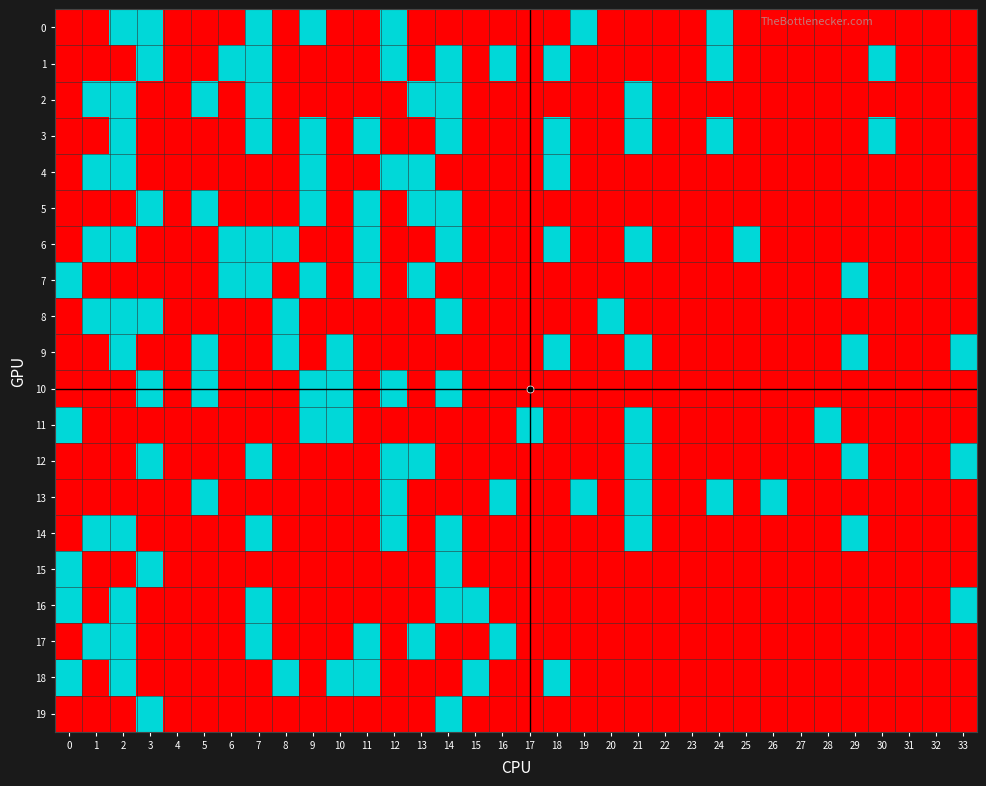

Reading left to right, extract all data points from this chart.

0: 0=0	1=0	2=1	3=1	4=0	5=0	6=0	7=1	8=0	9=1	10=0	11=0	12=1	13=0	14=0	15=0	16=0	17=0	18=0	19=1	20=0	21=0	22=0	23=0	24=1	25=0	26=0	27=0	28=0	29=0	30=0	31=0	32=0	33=0
1: 0=0	1=0	2=0	3=1	4=0	5=0	6=1	7=1	8=0	9=0	10=0	11=0	12=1	13=0	14=1	15=0	16=1	17=0	18=1	19=0	20=0	21=0	22=0	23=0	24=1	25=0	26=0	27=0	28=0	29=0	30=1	31=0	32=0	33=0
2: 0=0	1=1	2=1	3=0	4=0	5=1	6=0	7=1	8=0	9=0	10=0	11=0	12=0	13=1	14=1	15=0	16=0	17=0	18=0	19=0	20=0	21=1	22=0	23=0	24=0	25=0	26=0	27=0	28=0	29=0	30=0	31=0	32=0	33=0
3: 0=0	1=0	2=1	3=0	4=0	5=0	6=0	7=1	8=0	9=1	10=0	11=1	12=0	13=0	14=1	15=0	16=0	17=0	18=1	19=0	20=0	21=1	22=0	23=0	24=1	25=0	26=0	27=0	28=0	29=0	30=1	31=0	32=0	33=0
4: 0=0	1=1	2=1	3=0	4=0	5=0	6=0	7=0	8=0	9=1	10=0	11=0	12=1	13=1	14=0	15=0	16=0	17=0	18=1	19=0	20=0	21=0	22=0	23=0	24=0	25=0	26=0	27=0	28=0	29=0	30=0	31=0	32=0	33=0
5: 0=0	1=0	2=0	3=1	4=0	5=1	6=0	7=0	8=0	9=1	10=0	11=1	12=0	13=1	14=1	15=0	16=0	17=0	18=0	19=0	20=0	21=0	22=0	23=0	24=0	25=0	26=0	27=0	28=0	29=0	30=0	31=0	32=0	33=0
6: 0=0	1=1	2=1	3=0	4=0	5=0	6=1	7=1	8=1	9=0	10=0	11=1	12=0	13=0	14=1	15=0	16=0	17=0	18=1	19=0	20=0	21=1	22=0	23=0	24=0	25=1	26=0	27=0	28=0	29=0	30=0	31=0	32=0	33=0
7: 0=1	1=0	2=0	3=0	4=0	5=0	6=1	7=1	8=0	9=1	10=0	11=1	12=0	13=1	14=0	15=0	16=0	17=0	18=0	19=0	20=0	21=0	22=0	23=0	24=0	25=0	26=0	27=0	28=0	29=1	30=0	31=0	32=0	33=0
8: 0=0	1=1	2=1	3=1	4=0	5=0	6=0	7=0	8=1	9=0	10=0	11=0	12=0	13=0	14=1	15=0	16=0	17=0	18=0	19=0	20=1	21=0	22=0	23=0	24=0	25=0	26=0	27=0	28=0	29=0	30=0	31=0	32=0	33=0
9: 0=0	1=0	2=1	3=0	4=0	5=1	6=0	7=0	8=1	9=0	10=1	11=0	12=0	13=0	14=0	15=0	16=0	17=0	18=1	19=0	20=0	21=1	22=0	23=0	24=0	25=0	26=0	27=0	28=0	29=1	30=0	31=0	32=0	33=1
10: 0=0	1=0	2=0	3=1	4=0	5=1	6=0	7=0	8=0	9=1	10=1	11=0	12=1	13=0	14=1	15=0	16=0	17=0	18=0	19=0	20=0	21=0	22=0	23=0	24=0	25=0	26=0	27=0	28=0	29=0	30=0	31=0	32=0	33=0
11: 0=1	1=0	2=0	3=0	4=0	5=0	6=0	7=0	8=0	9=1	10=1	11=0	12=0	13=0	14=0	15=0	16=0	17=1	18=0	19=0	20=0	21=1	22=0	23=0	24=0	25=0	26=0	27=0	28=1	29=0	30=0	31=0	32=0	33=0
12: 0=0	1=0	2=0	3=1	4=0	5=0	6=0	7=1	8=0	9=0	10=0	11=0	12=1	13=1	14=0	15=0	16=0	17=0	18=0	19=0	20=0	21=1	22=0	23=0	24=0	25=0	26=0	27=0	28=0	29=1	30=0	31=0	32=0	33=1
13: 0=0	1=0	2=0	3=0	4=0	5=1	6=0	7=0	8=0	9=0	10=0	11=0	12=1	13=0	14=0	15=0	16=1	17=0	18=0	19=1	20=0	21=1	22=0	23=0	24=1	25=0	26=1	27=0	28=0	29=0	30=0	31=0	32=0	33=0
14: 0=0	1=1	2=1	3=0	4=0	5=0	6=0	7=1	8=0	9=0	10=0	11=0	12=1	13=0	14=1	15=0	16=0	17=0	18=0	19=0	20=0	21=1	22=0	23=0	24=0	25=0	26=0	27=0	28=0	29=1	30=0	31=0	32=0	33=0
15: 0=1	1=0	2=0	3=1	4=0	5=0	6=0	7=0	8=0	9=0	10=0	11=0	12=0	13=0	14=1	15=0	16=0	17=0	18=0	19=0	20=0	21=0	22=0	23=0	24=0	25=0	26=0	27=0	28=0	29=0	30=0	31=0	32=0	33=0
16: 0=1	1=0	2=1	3=0	4=0	5=0	6=0	7=1	8=0	9=0	10=0	11=0	12=0	13=0	14=1	15=1	16=0	17=0	18=0	19=0	20=0	21=0	22=0	23=0	24=0	25=0	26=0	27=0	28=0	29=0	30=0	31=0	32=0	33=1
17: 0=0	1=1	2=1	3=0	4=0	5=0	6=0	7=1	8=0	9=0	10=0	11=1	12=0	13=1	14=0	15=0	16=1	17=0	18=0	19=0	20=0	21=0	22=0	23=0	24=0	25=0	26=0	27=0	28=0	29=0	30=0	31=0	32=0	33=0
18: 0=1	1=0	2=1	3=0	4=0	5=0	6=0	7=0	8=1	9=0	10=1	11=1	12=0	13=0	14=0	15=1	16=0	17=0	18=1	19=0	20=0	21=0	22=0	23=0	24=0	25=0	26=0	27=0	28=0	29=0	30=0	31=0	32=0	33=0
19: 0=0	1=0	2=0	3=1	4=0	5=0	6=0	7=0	8=0	9=0	10=0	11=0	12=0	13=0	14=1	15=0	16=0	17=0	18=0	19=0	20=0	21=0	22=0	23=0	24=0	25=0	26=0	27=0	28=0	29=0	30=0	31=0	32=0	33=0